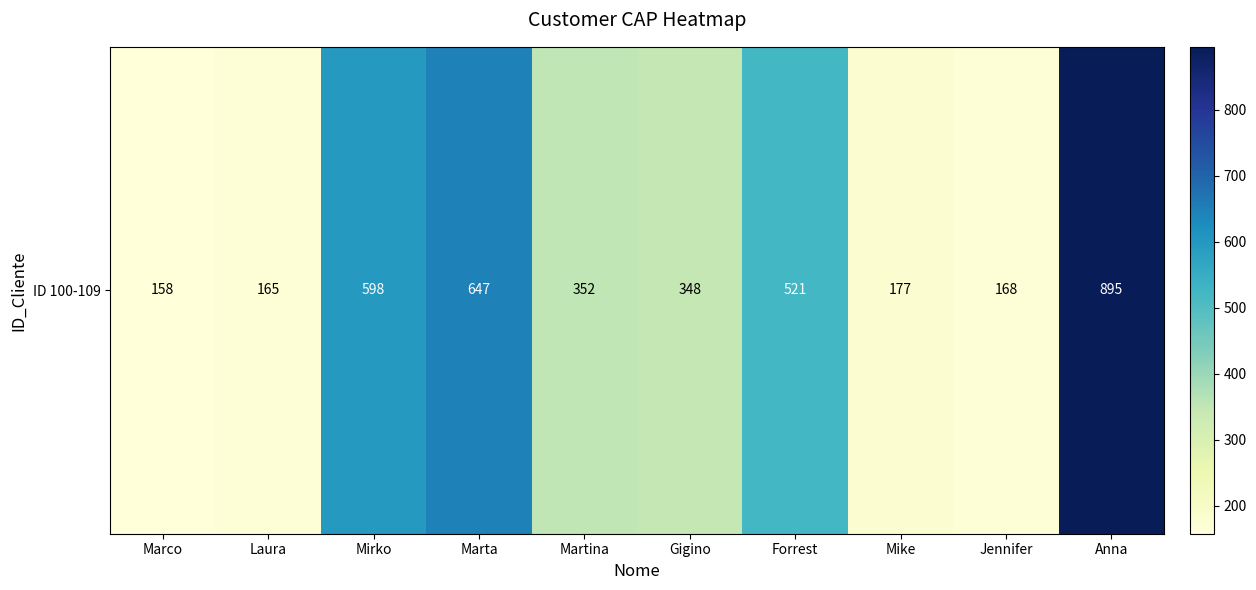

Where is the data nearest to the value 526?

Forrest